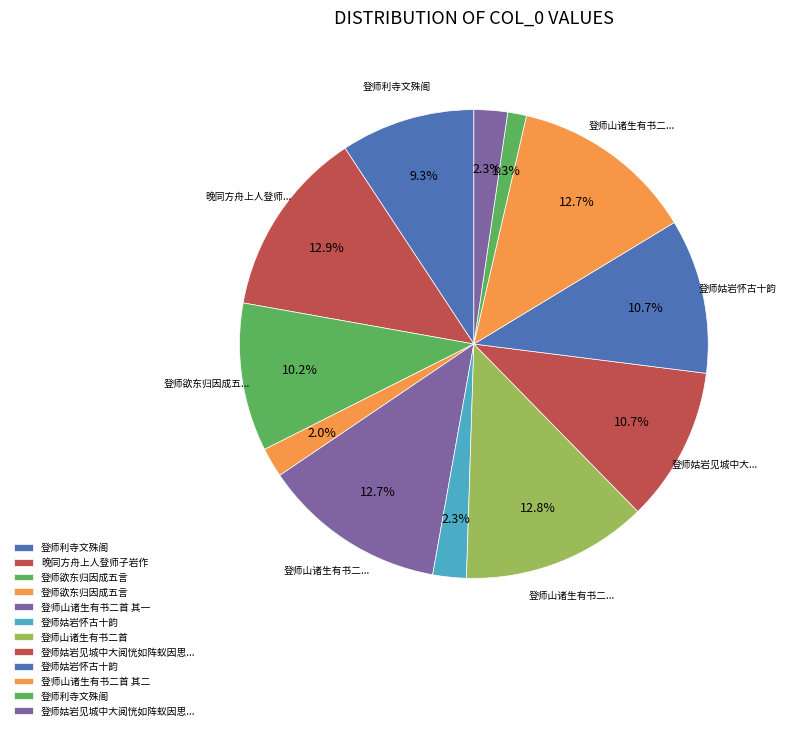

How many segments does this pie chart have?

12